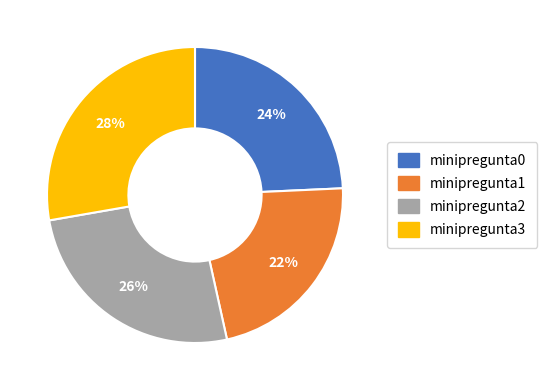

Count the number of slices in the pie.

4